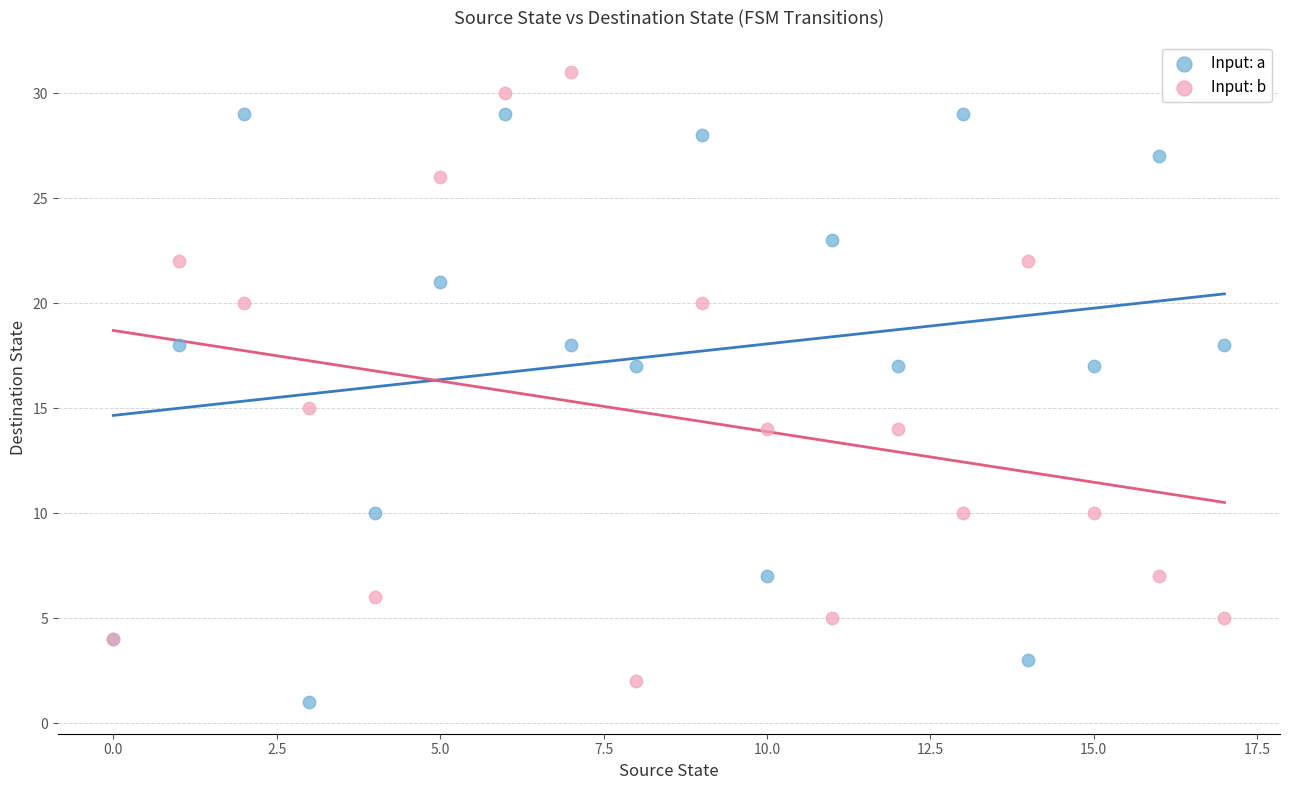

Which series contains the highest Y value?

Input: b